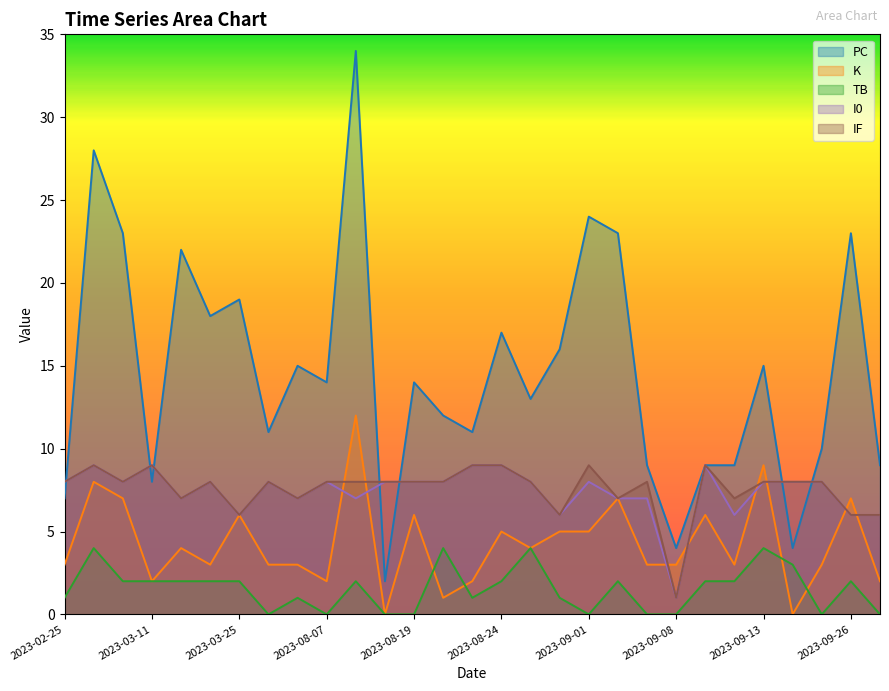

The value of TB at 2023-03-14 is 2. True or false?

True